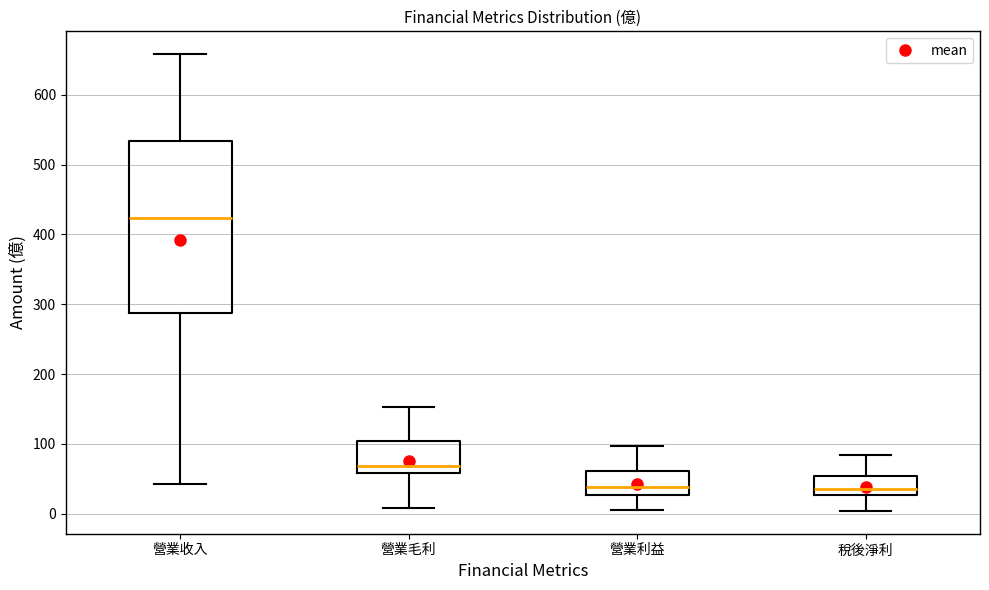

Which box is the tallest, from its lower edge to its upper edge?

營業收入